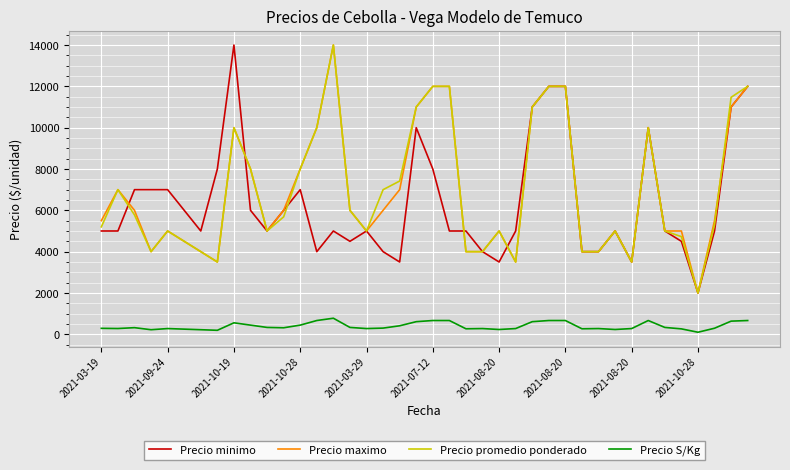

What is the minimum value for Precio maximo?

2000